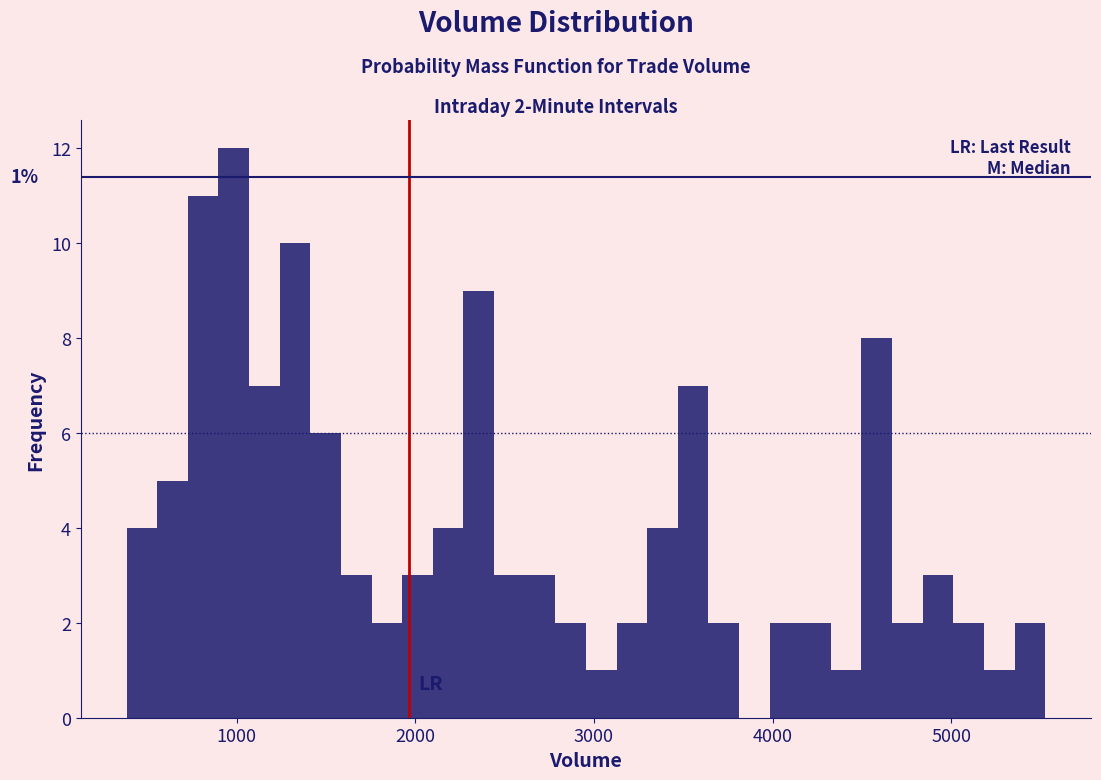

Around what value on the x-axis is the tallest bar? Give the approximate position of its centre, as read against the axis.

1000